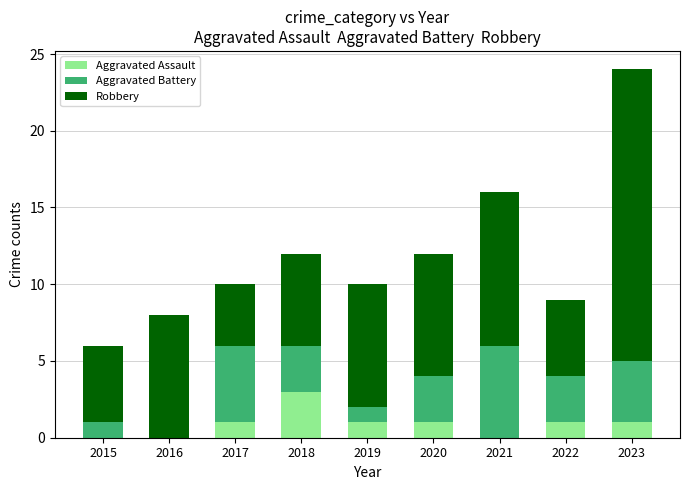

Reading right to left, transcribe the values for Aggravated Assault.

2023=1	2022=1	2021=0	2020=1	2019=1	2018=3	2017=1	2016=0	2015=0